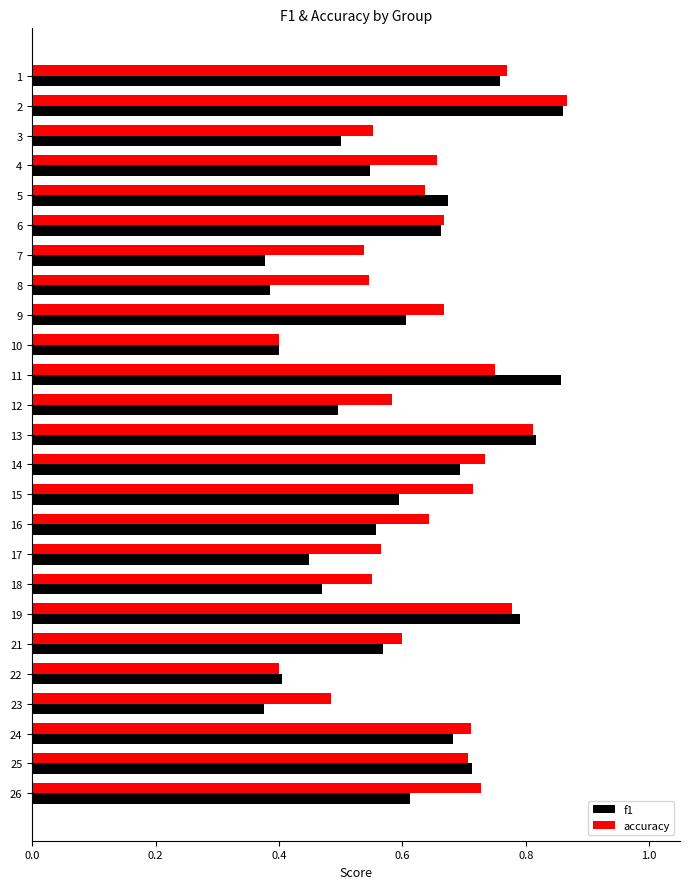

Which series has the widest spread of values?

f1